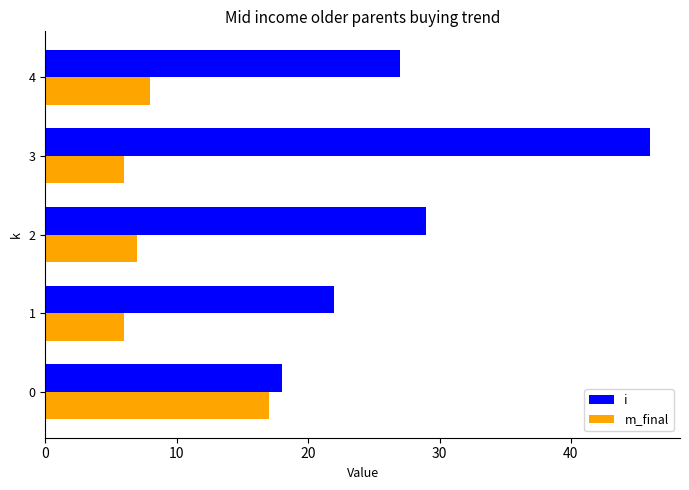

Is it true that m_final equals 4 at 0?

False